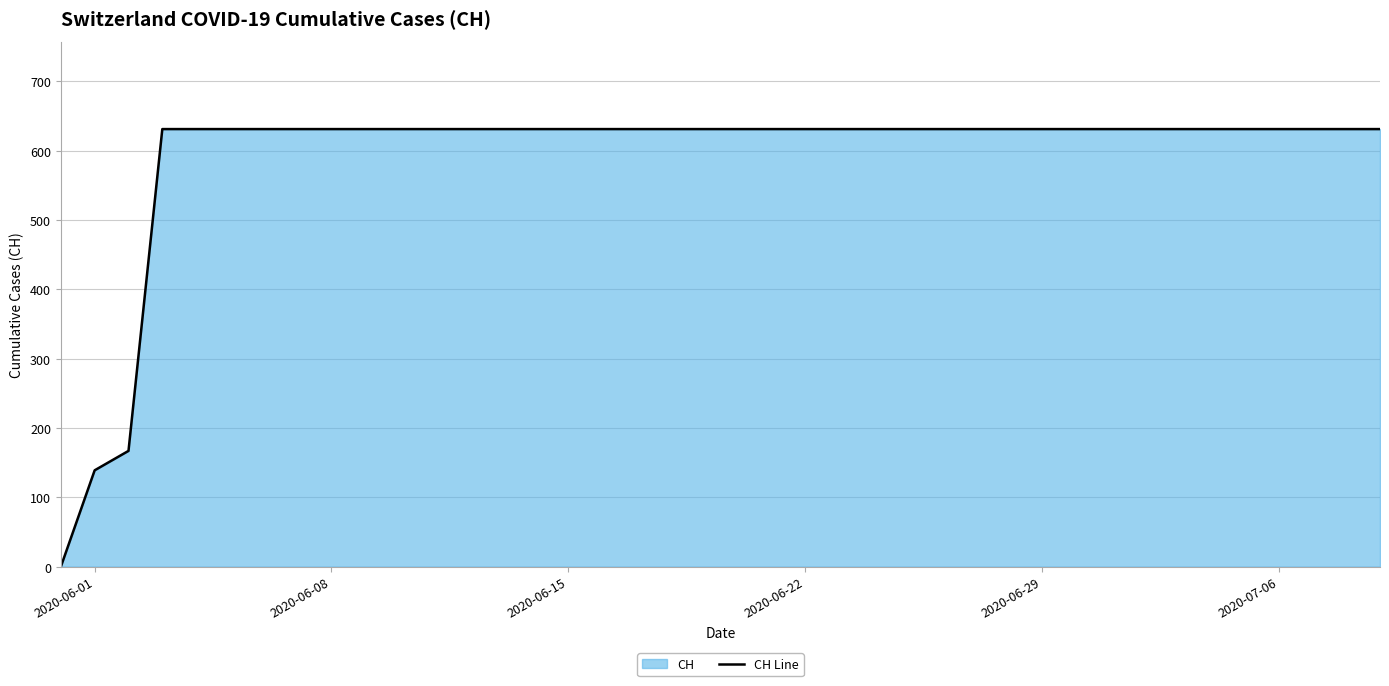

What is the maximum value shown in the chart?

631